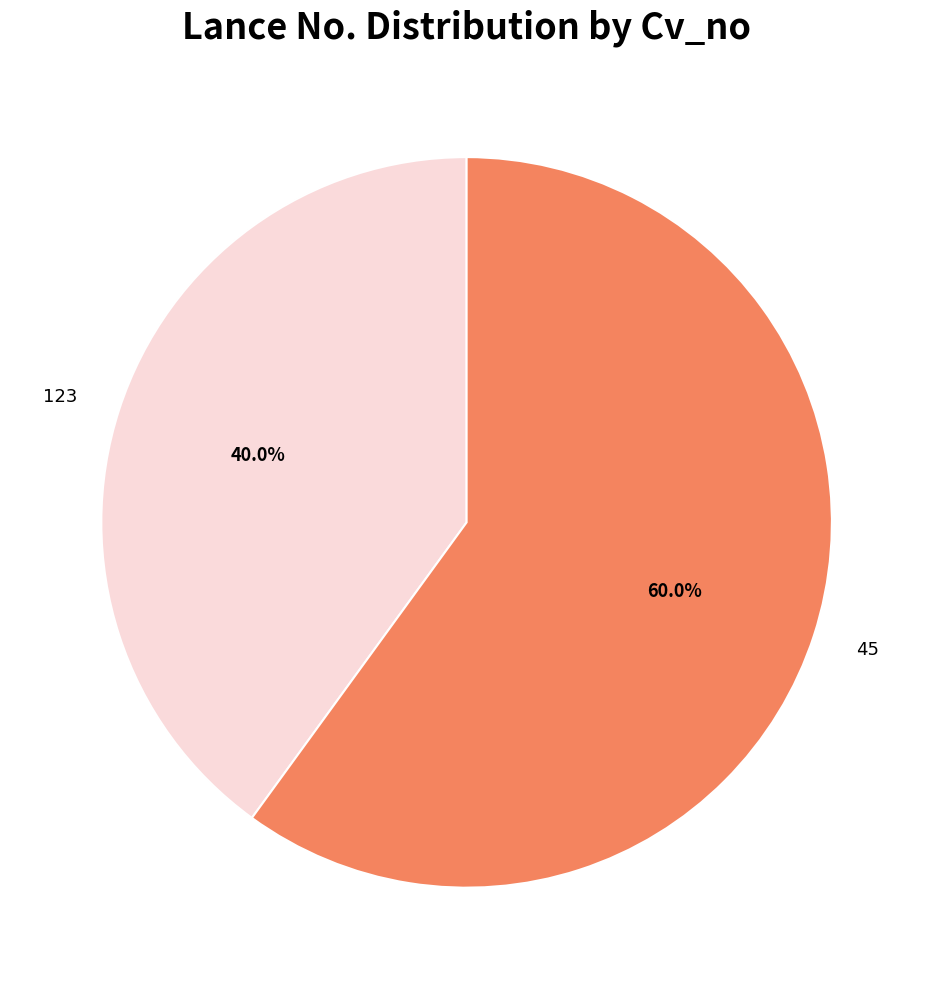

Between 123 and 45, which is larger?

45